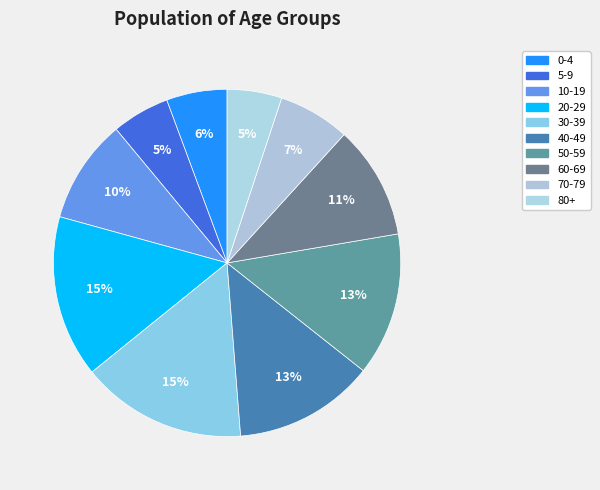

Is it true that 0-4 is 6% of the pie?

True